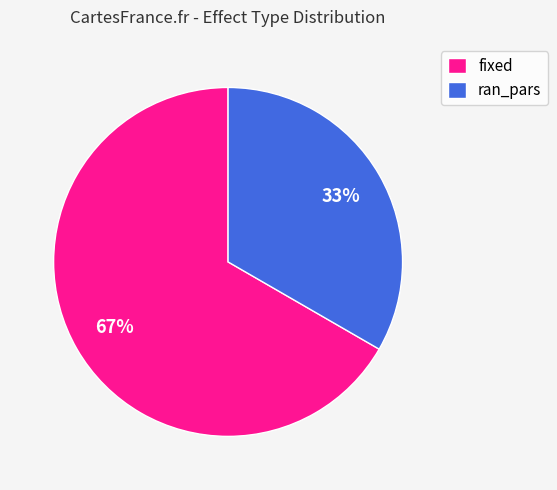

Does fixed account for over 50% of the chart?

Yes